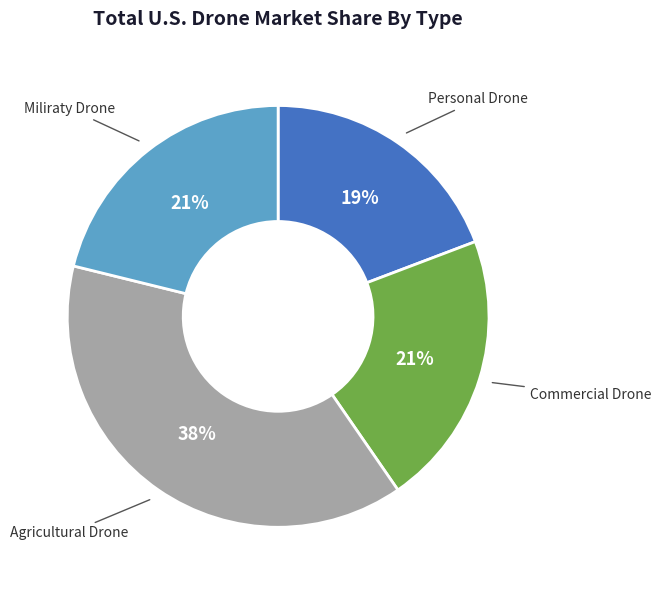

Is there any slice that represents more than half of the pie?

No